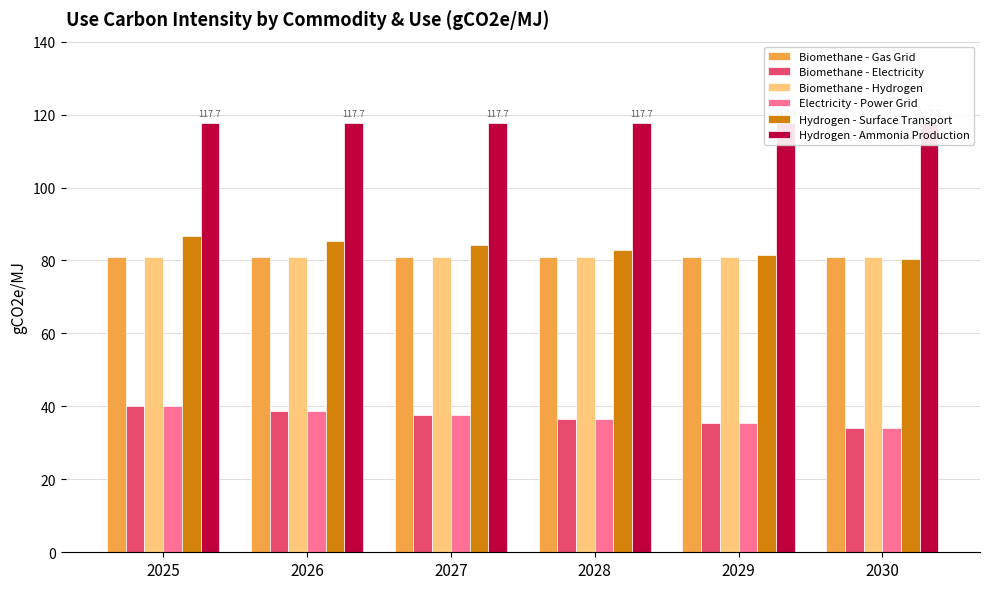

What is the average value of the Hydrogen - Surface Transport series?

83.5